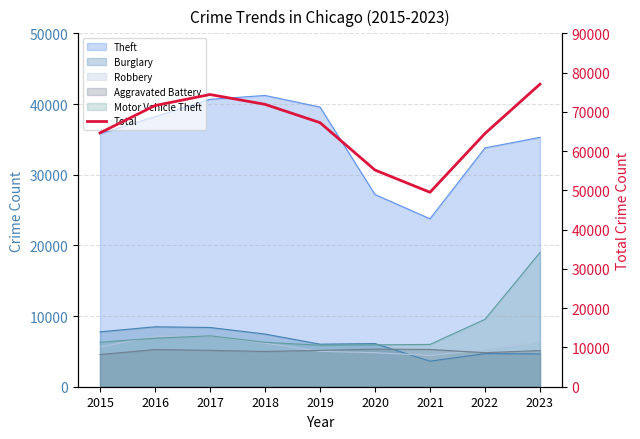

How many points are higher than both their immediate neighbors (excluding endpoints)?

1